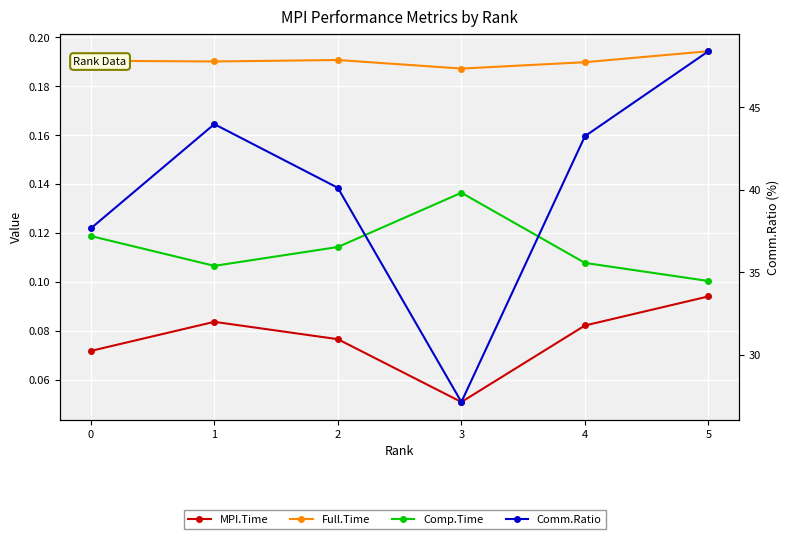

What is the difference between the highest and lowest values at 4?

43.2